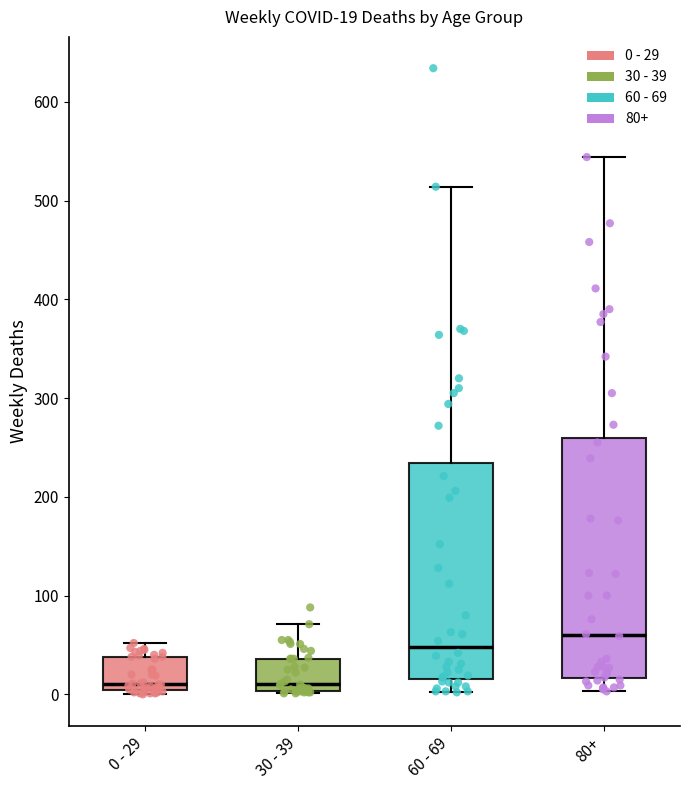

Which box has the highest median line?

80+